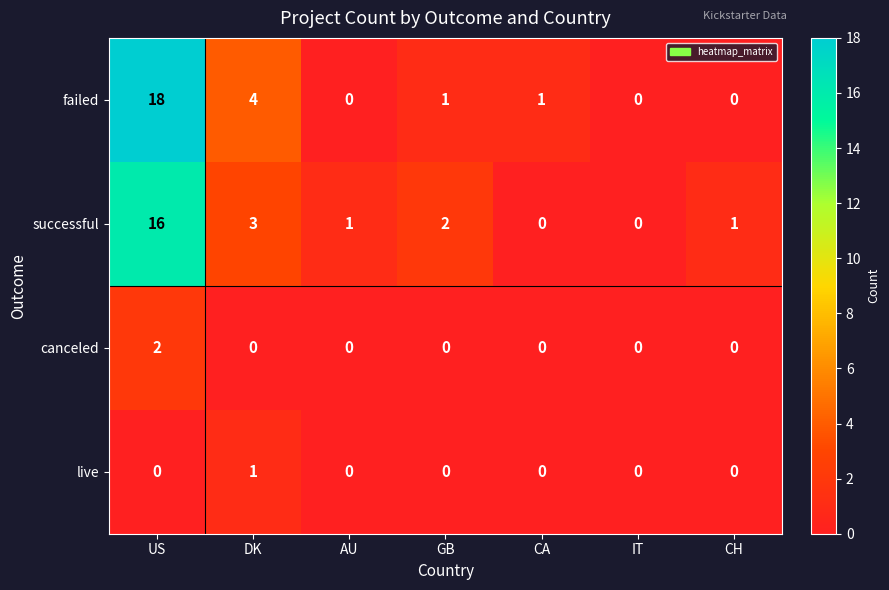

Reading right to left, what are all the values shown in this chart?

failed: 0	0	1	1	0	4	18
successful: 1	0	0	2	1	3	16
canceled: 0	0	0	0	0	0	2
live: 0	0	0	0	0	1	0